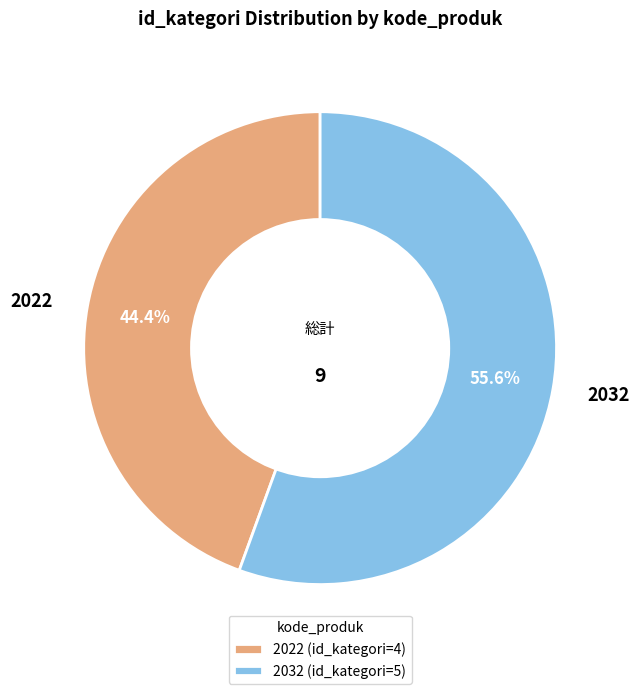

Which has a higher value, 2032 or 2022?

2032